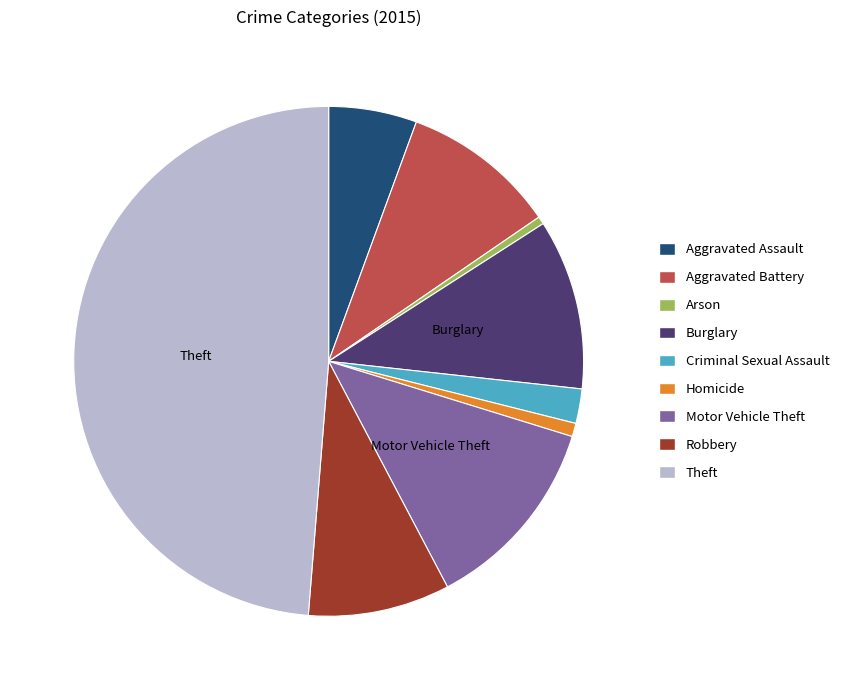

Between Aggravated Assault and Burglary, which is larger?

Burglary